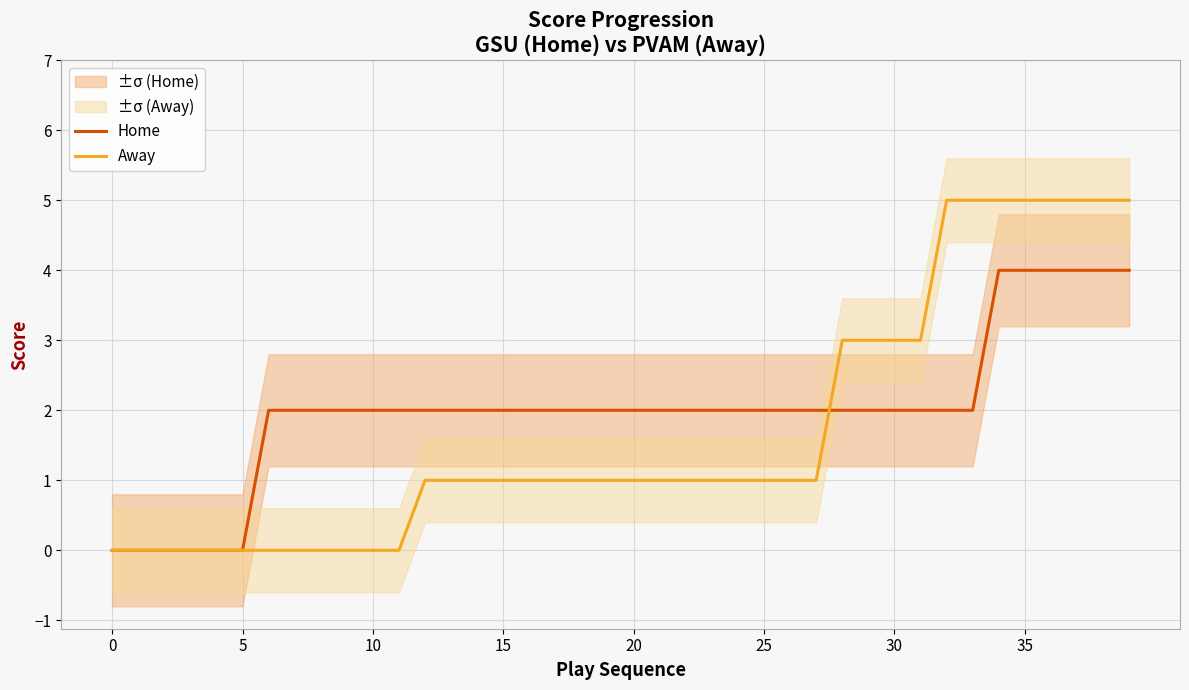

Is it true that Home equals 0 at 17?

False